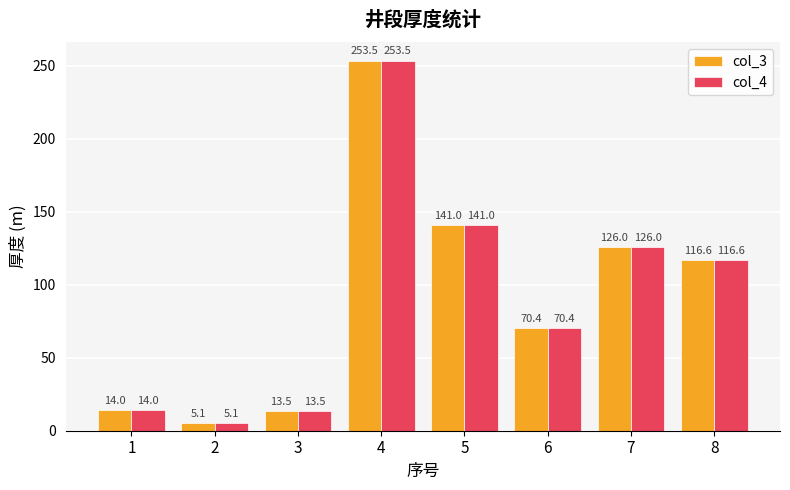

Count the number of categories in the chart.

8